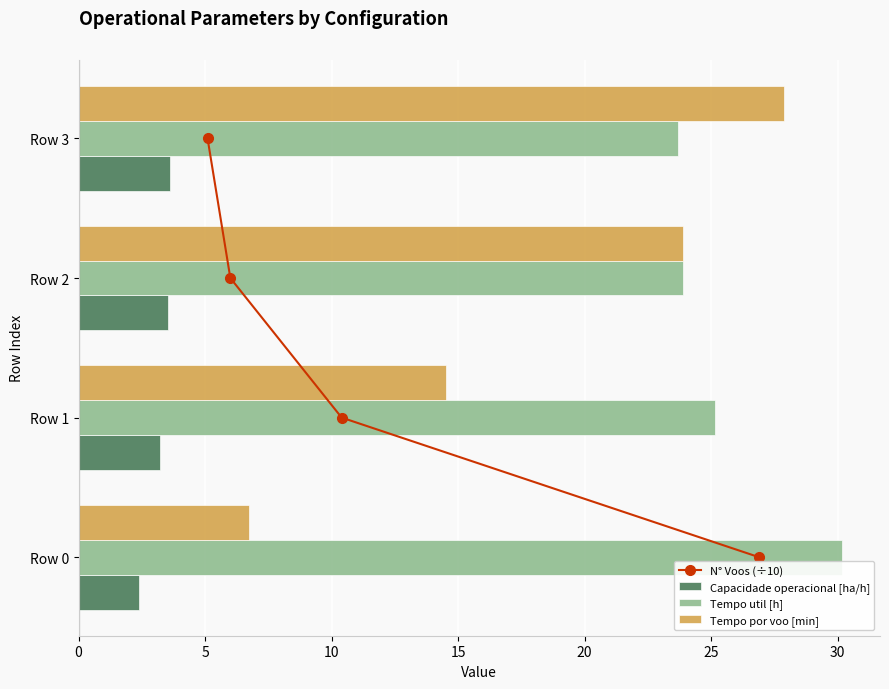

The value of Capacidade operacional [ha/h] at Row 2 is 3.5. True or false?

True